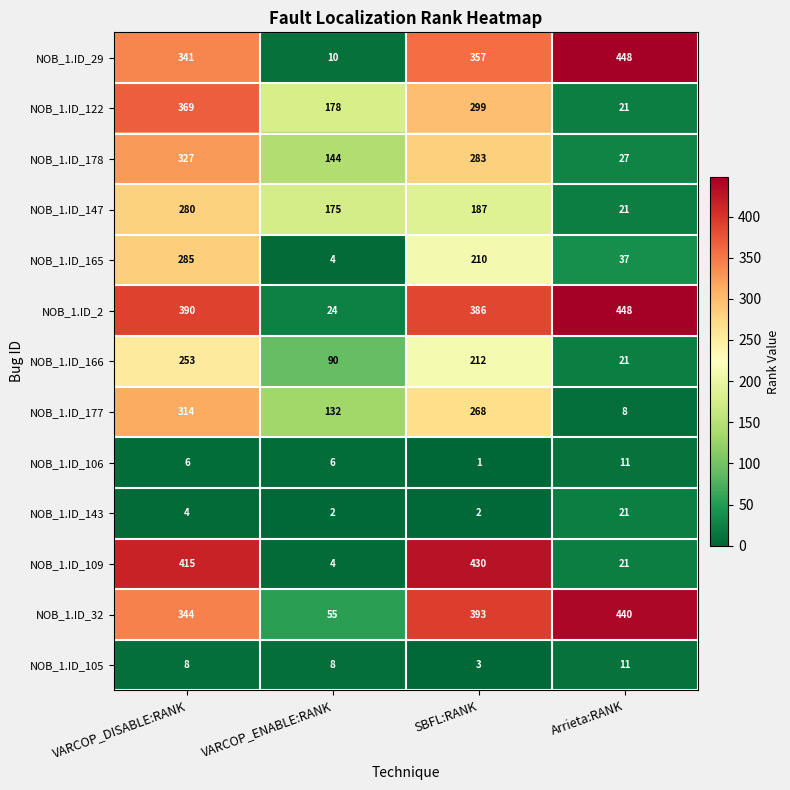

Rank the categories by NOB_1.ID_165 value from highest to lowest.

VARCOP_DISABLE:RANK, SBFL:RANK, Arrieta:RANK, VARCOP_ENABLE:RANK